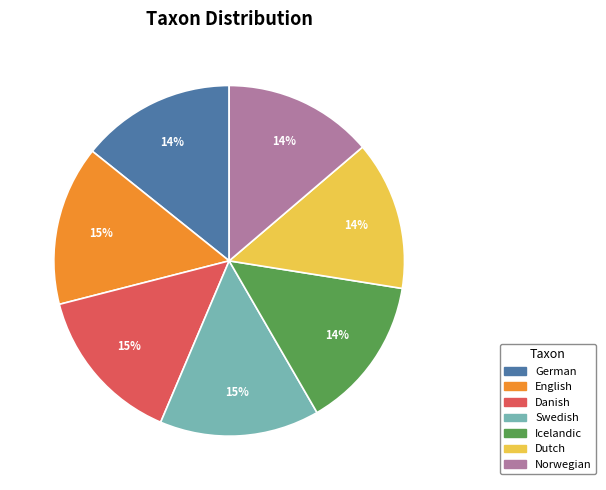

What percentage is the Swedish slice, to the nearest percent?

15%